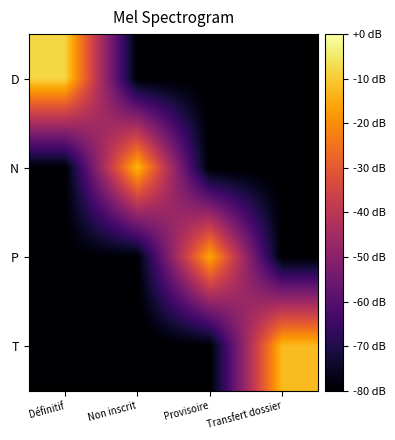

Which series changed the most between Définitif and Non inscrit?

D